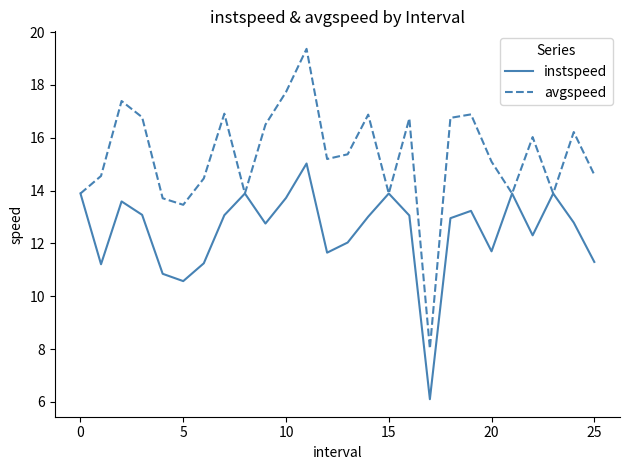

Which series has the largest range (max minus min)?

avgspeed